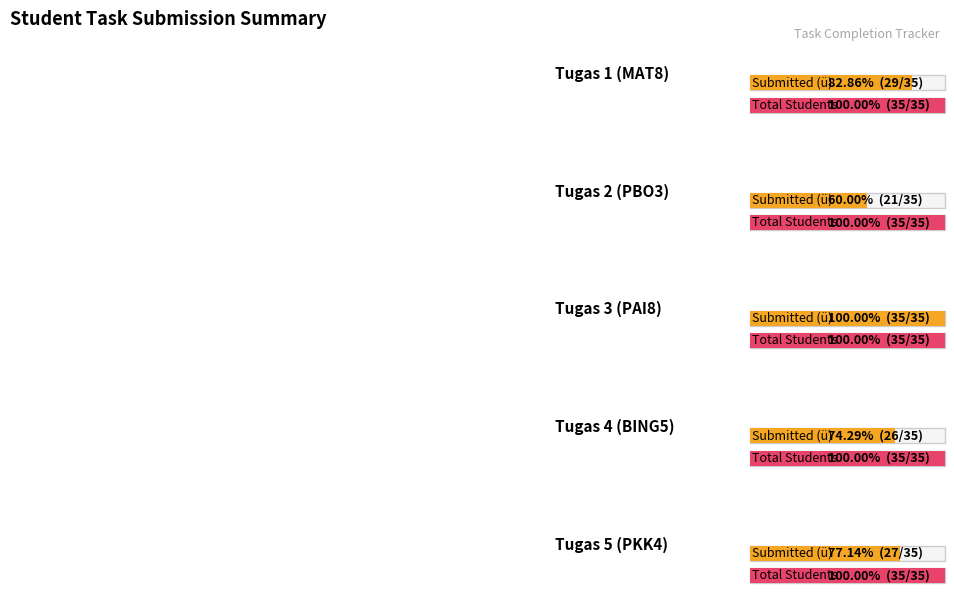

Reading left to right, list all the values displayed in this chart.

Submitted (ü): Tugas 1 (MAT8)=29	Tugas 2 (PBO3)=21	Tugas 3 (PAI8)=35	Tugas 4 (BING5)=26	Tugas 5 (PKK4)=27
Total Students: Tugas 1 (MAT8)=35	Tugas 2 (PBO3)=35	Tugas 3 (PAI8)=35	Tugas 4 (BING5)=35	Tugas 5 (PKK4)=35